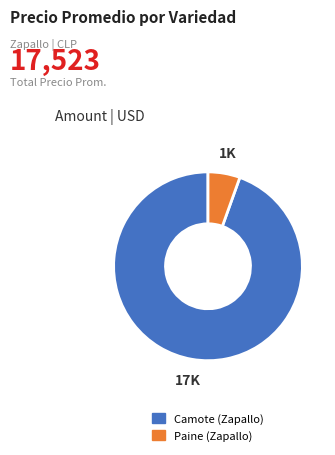

Which slice is the smallest?

Paine (Zapallo)